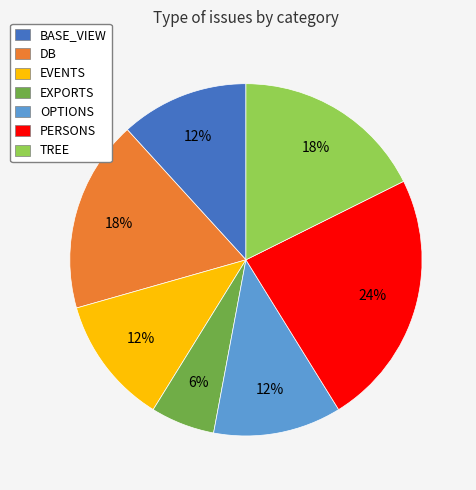

Between PERSONS and DB, which is larger?

PERSONS